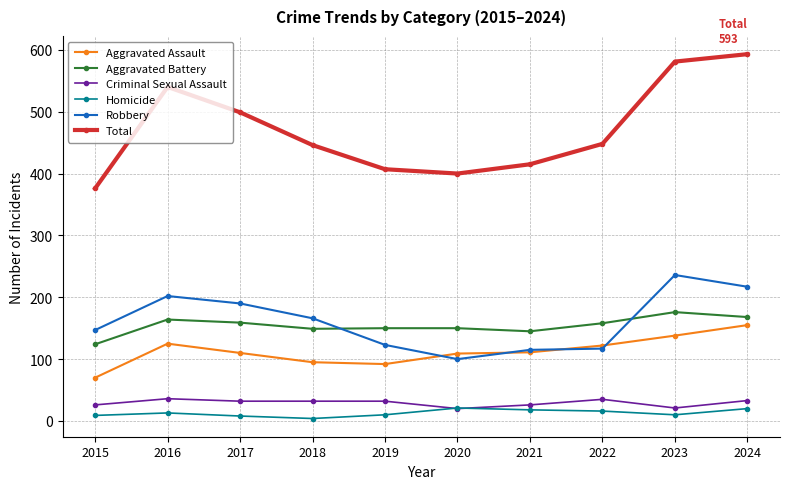

Rank the series by their maximum value, from highest to lowest.

Total, Robbery, Aggravated Battery, Aggravated Assault, Criminal Sexual Assault, Homicide